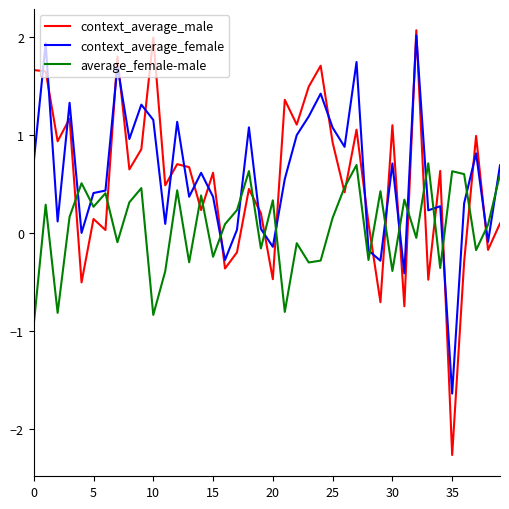

Which series has the largest total across all categories?

context_average_female